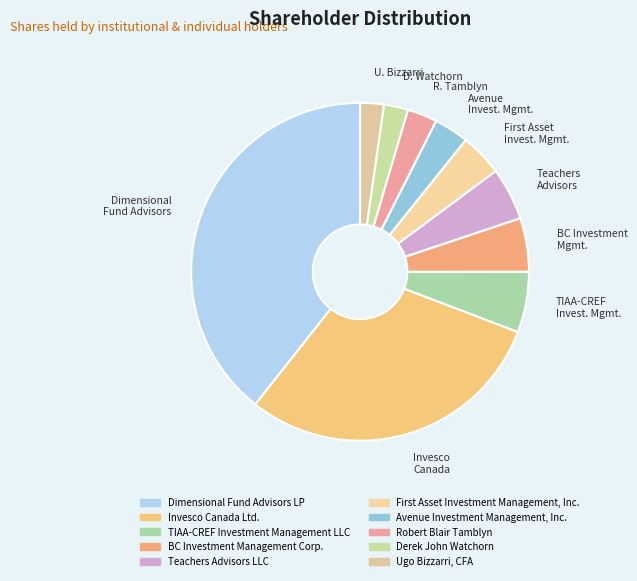

Does any single category account for the majority?

No